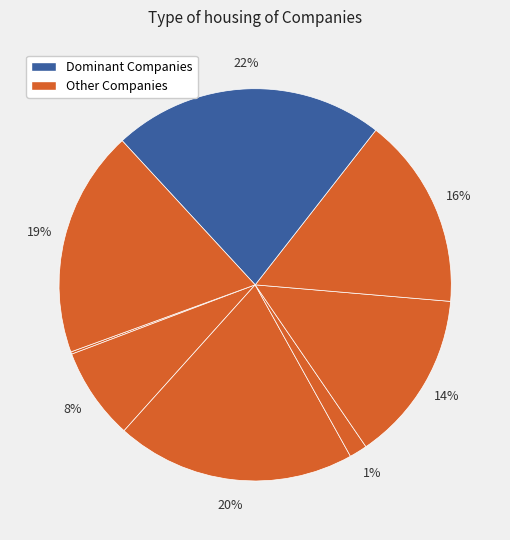

How many segments does this pie chart have?

8